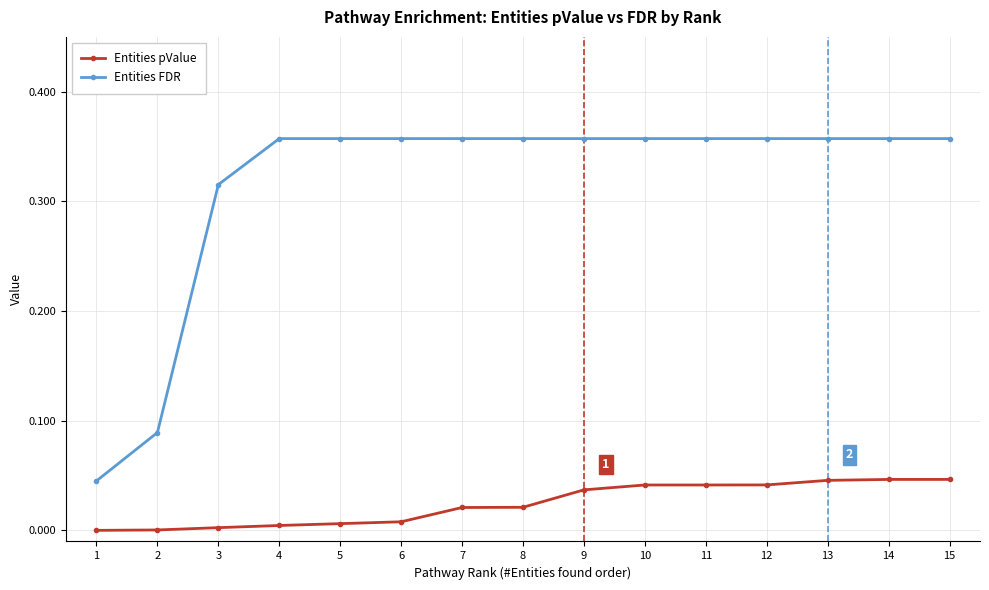

The value of Entities pValue at 12 is 0.0. True or false?

True